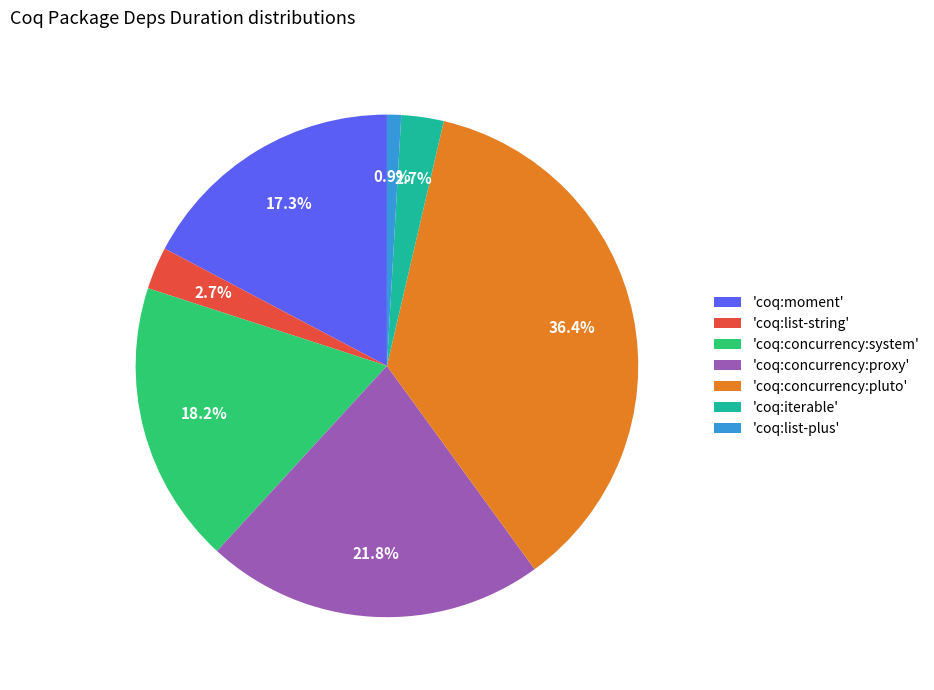

Is 'coq:concurrency:system' the majority of the pie?

No